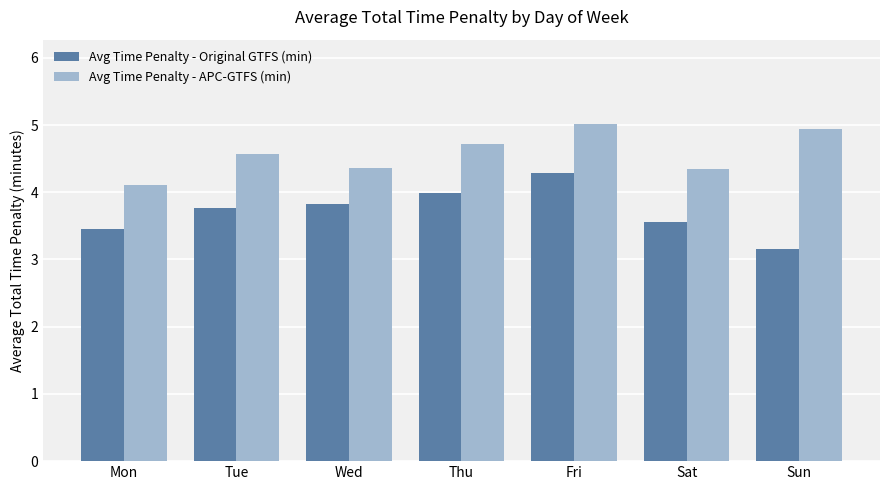

Which category has the lowest value across all series?

Sun